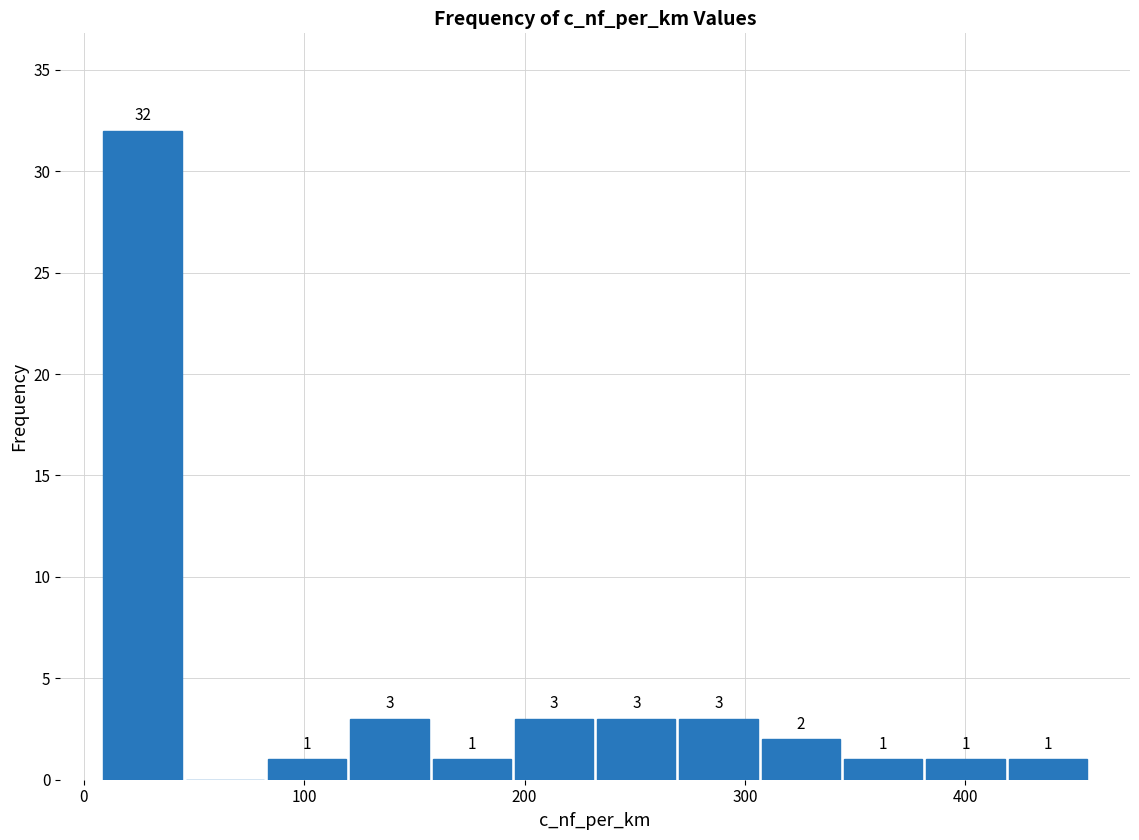

Around what value on the x-axis is the tallest bar? Give the approximate position of its centre, as read against the axis.

30